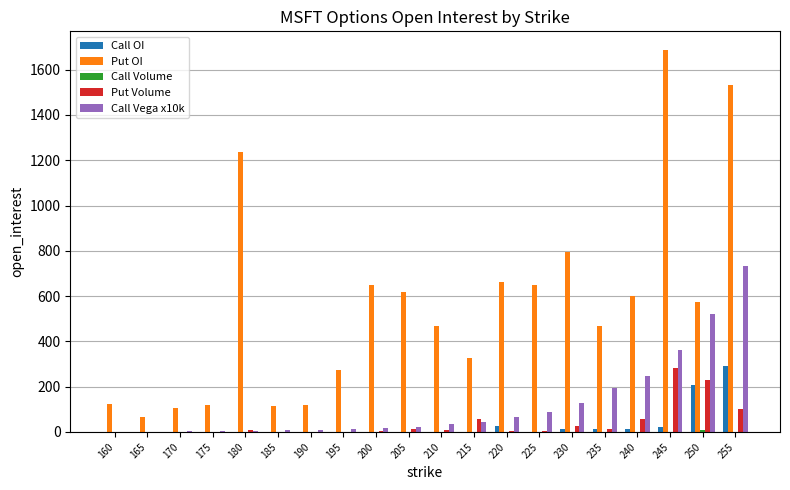

Which series has the largest total across all categories?

Put OI